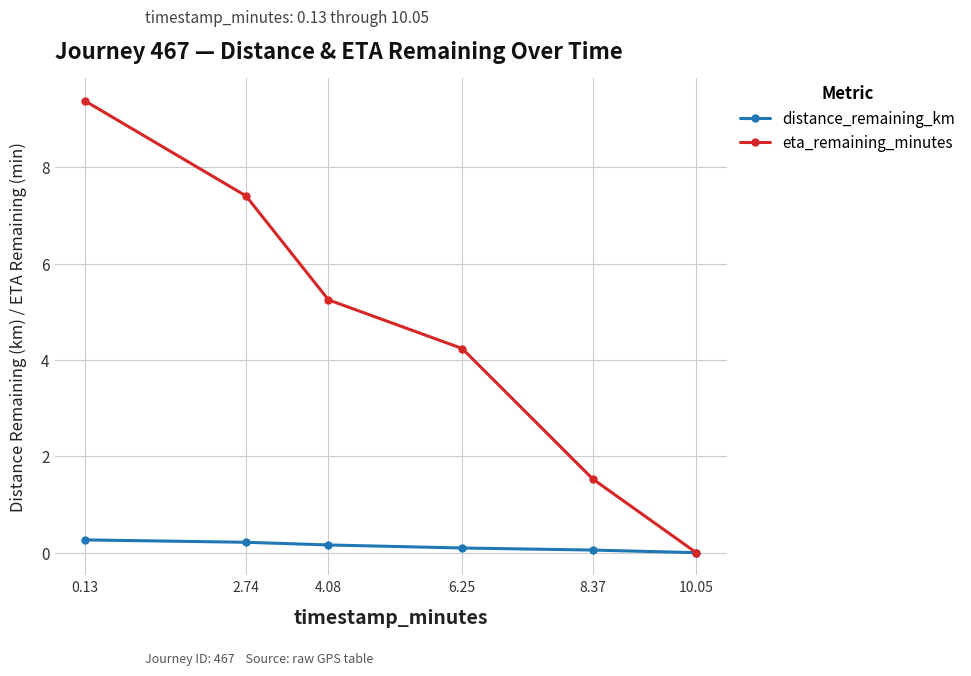

The eta_remaining_minutes series shows 4.2 at 6.25. True or false?

True